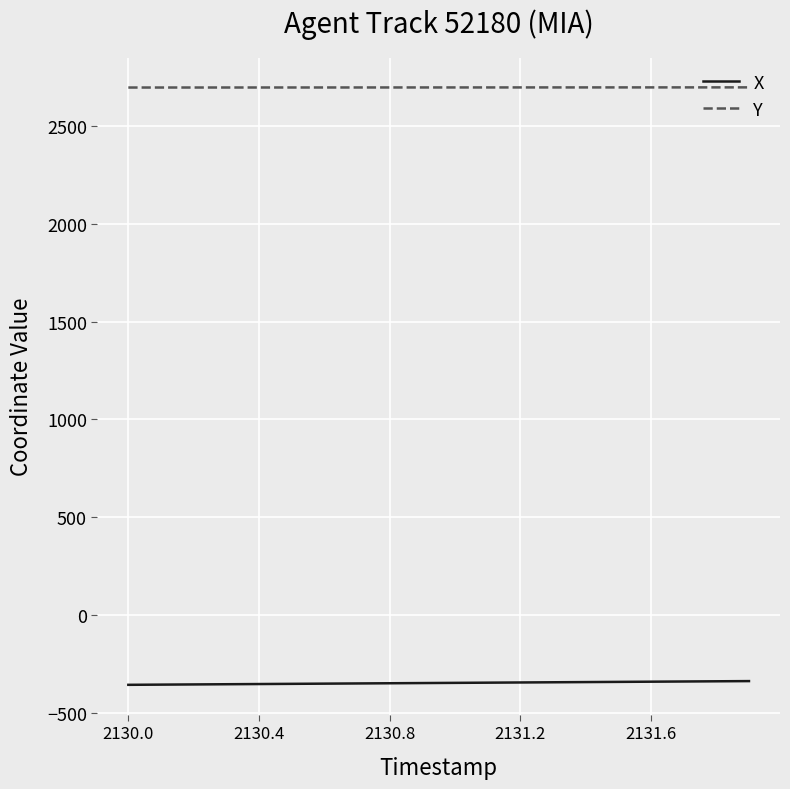

List the series in order of their peak value, lowest first.

X, Y